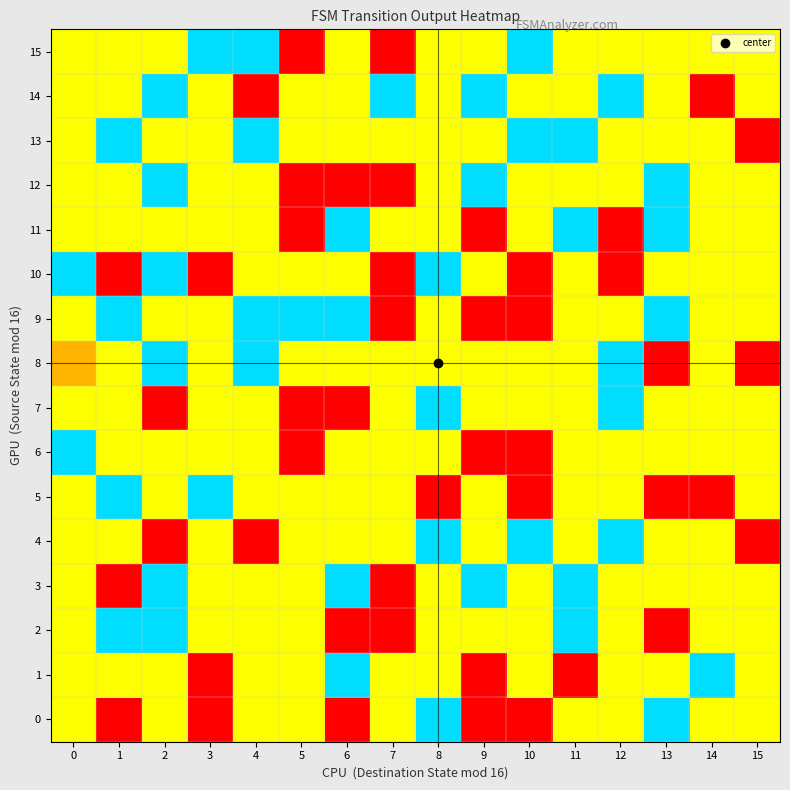

At how many categories does at least one series exceed 0?

16